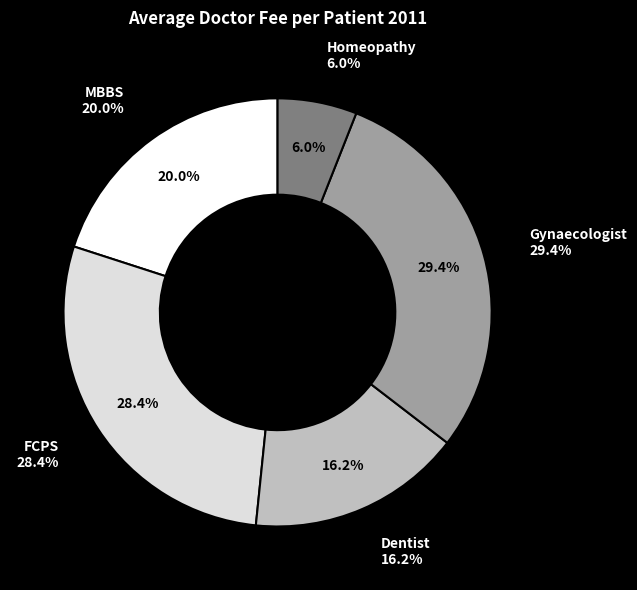

To the nearest percent, what is the average slice percentage?

20%